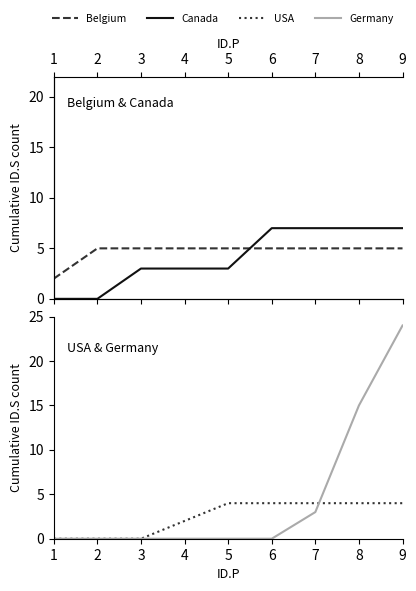

What is the sum of all 10.7wt% (Germany) values?

42